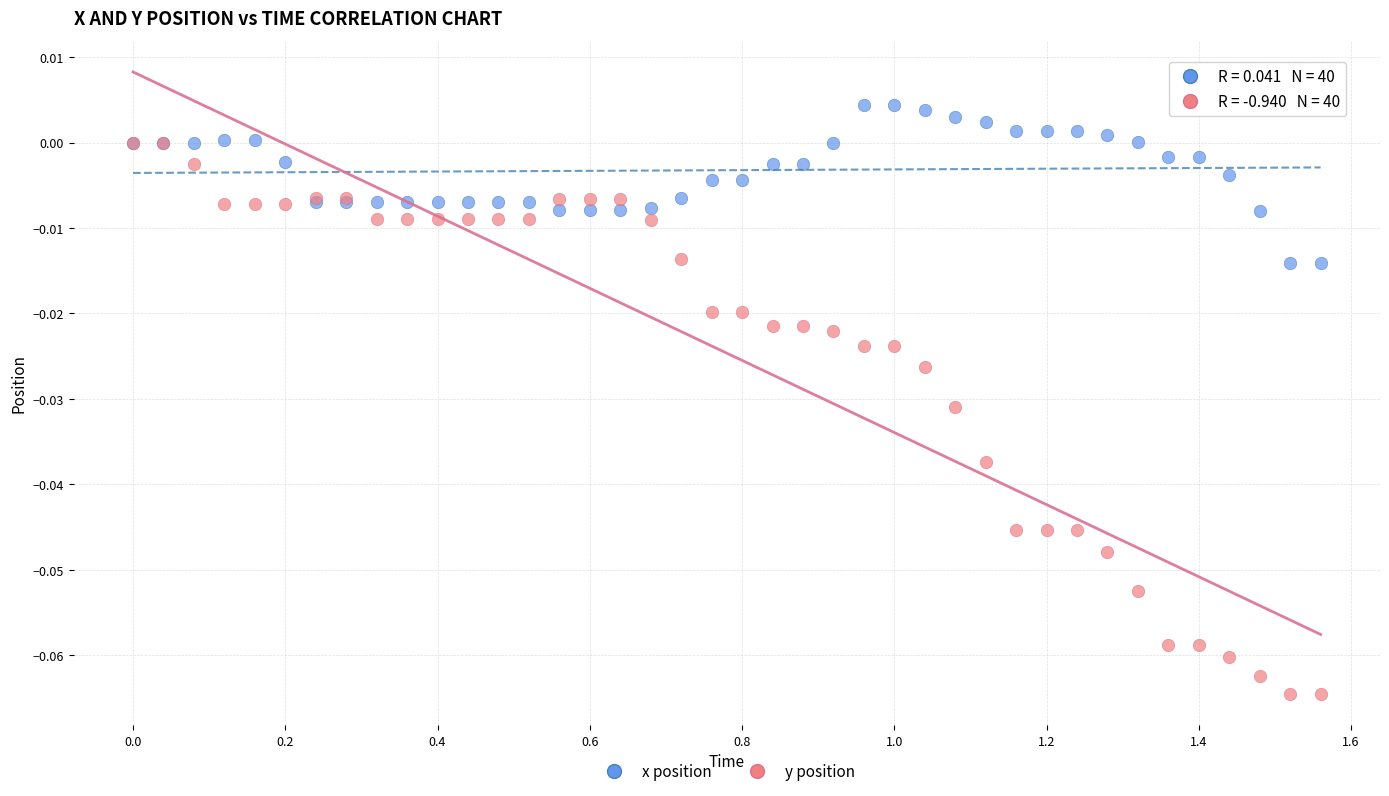

Which series contains the lowest Y value?

y position